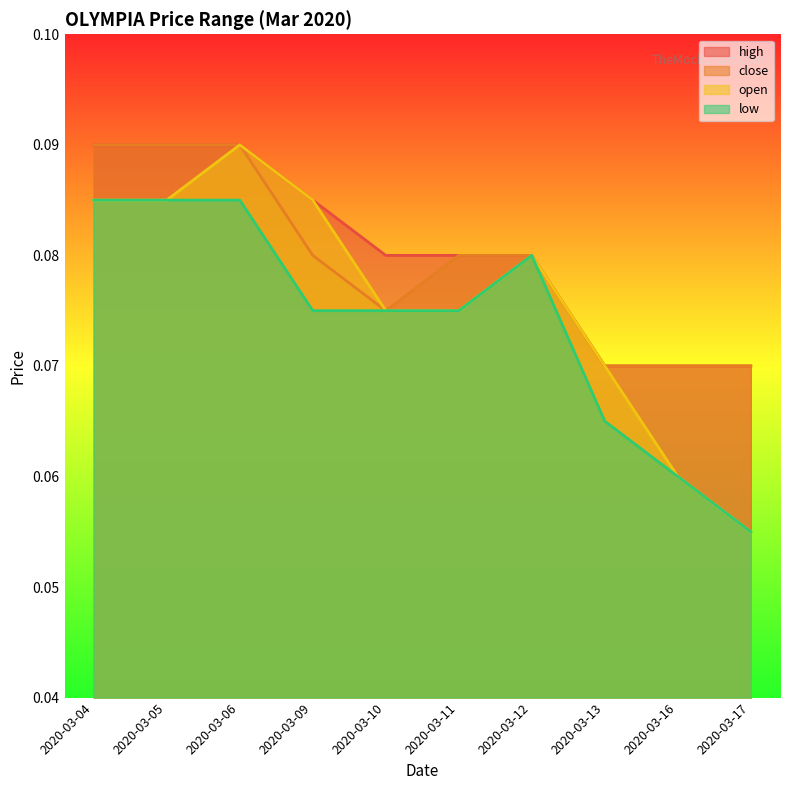

Reading left to right, transcribe all the data shown in this chart.

high: 2020-03-04=0.1	2020-03-05=0.1	2020-03-06=0.1	2020-03-09=0.1	2020-03-10=0.1	2020-03-11=0.1	2020-03-12=0.1	2020-03-13=0.1	2020-03-16=0.1	2020-03-17=0.1
close: 2020-03-04=0.1	2020-03-05=0.1	2020-03-06=0.1	2020-03-09=0.1	2020-03-10=0.1	2020-03-11=0.1	2020-03-12=0.1	2020-03-13=0.1	2020-03-16=0.1	2020-03-17=0.1
open: 2020-03-04=0.1	2020-03-05=0.1	2020-03-06=0.1	2020-03-09=0.1	2020-03-10=0.1	2020-03-11=0.1	2020-03-12=0.1	2020-03-13=0.1	2020-03-16=0.1	2020-03-17=0.1
low: 2020-03-04=0.1	2020-03-05=0.1	2020-03-06=0.1	2020-03-09=0.1	2020-03-10=0.1	2020-03-11=0.1	2020-03-12=0.1	2020-03-13=0.1	2020-03-16=0.1	2020-03-17=0.1